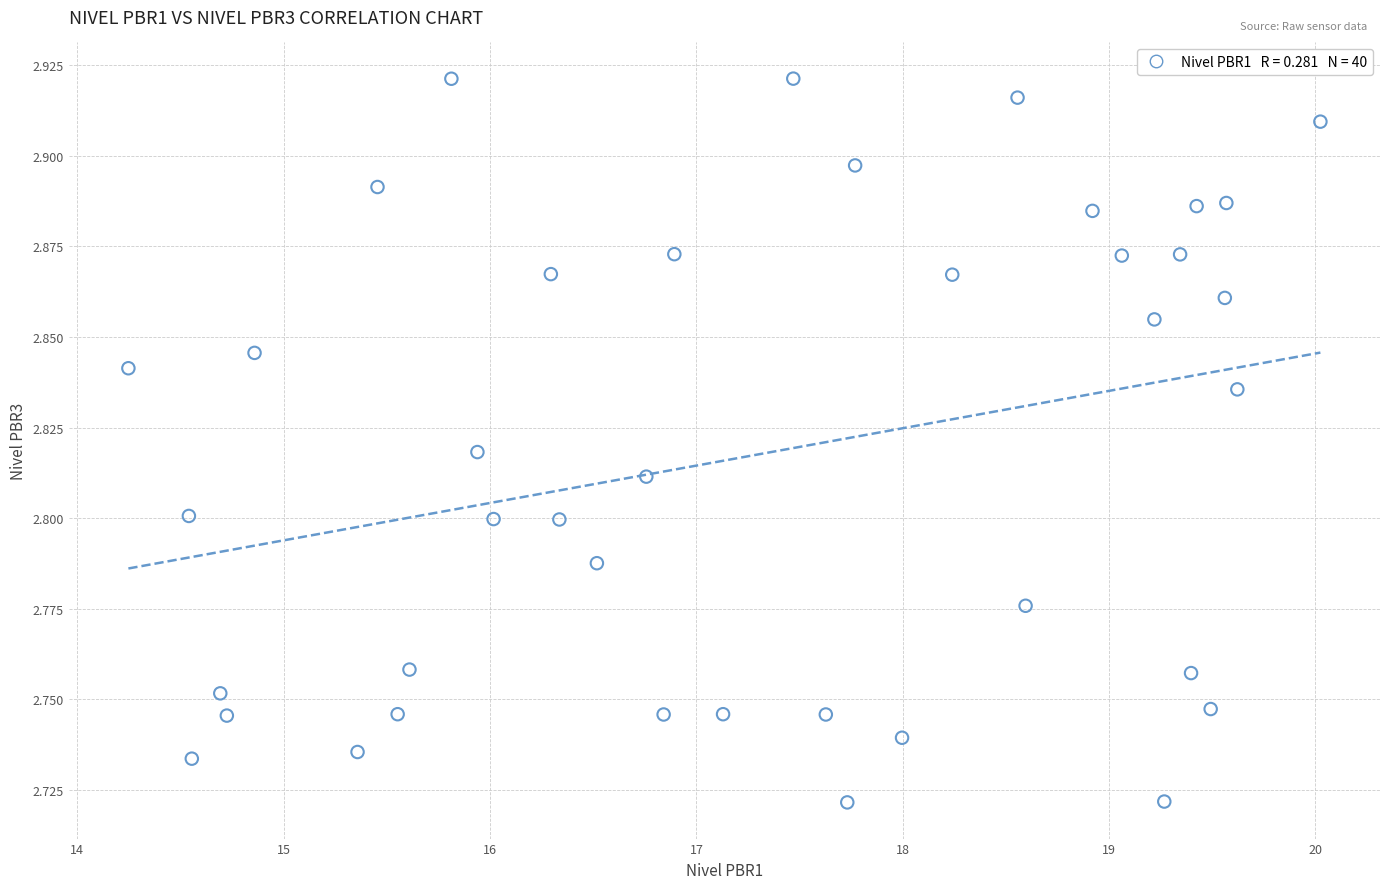

What is the range of X values (max minus min)?

5.8